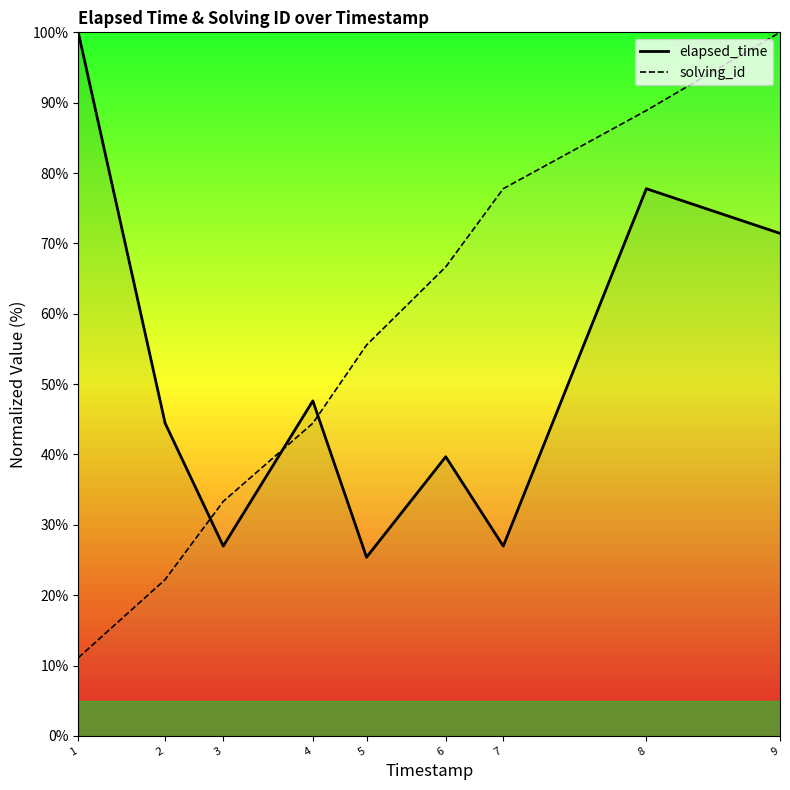

At which category does the chart reach its peak across all series?

1